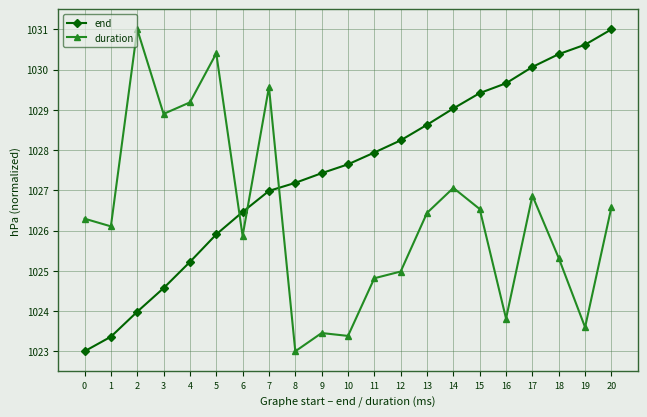

What is the maximum value shown in the chart?

1031.0